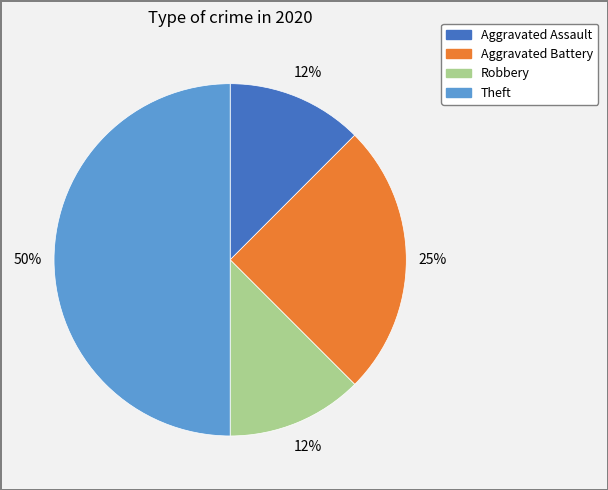

How many segments does this pie chart have?

4